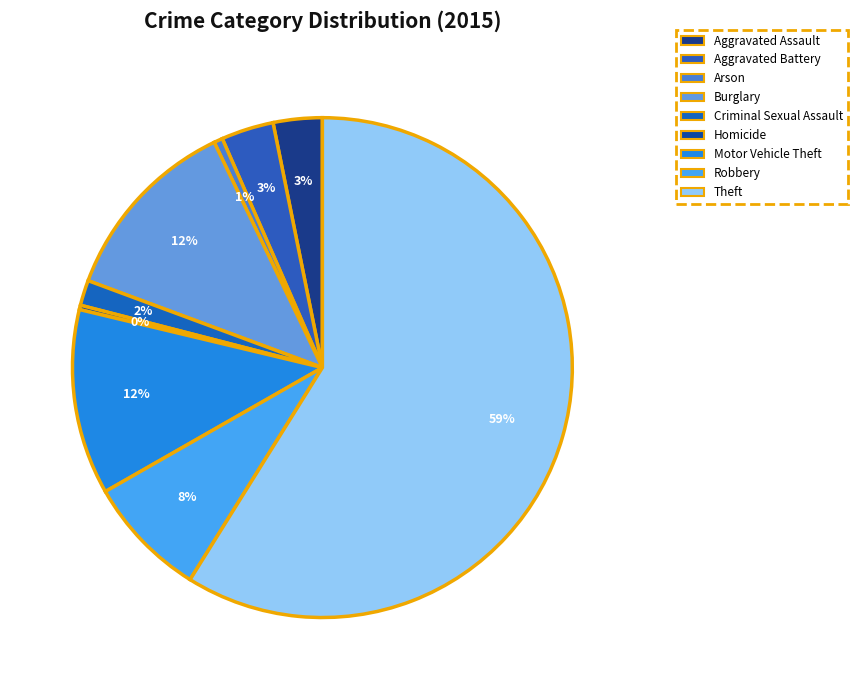

Is it true that Homicide is 1% of the pie?

False